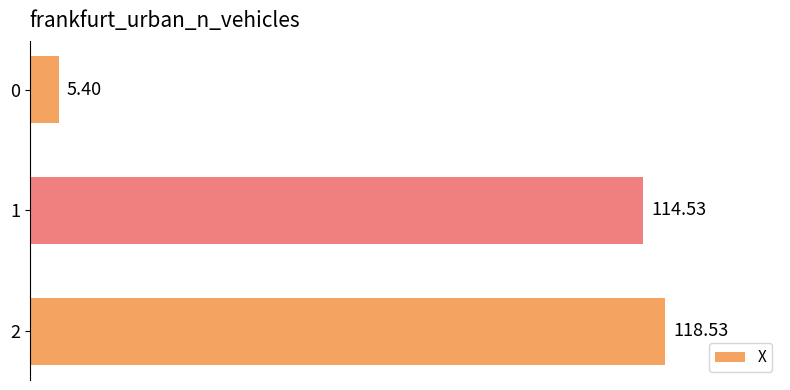

What is the average value?

79.5